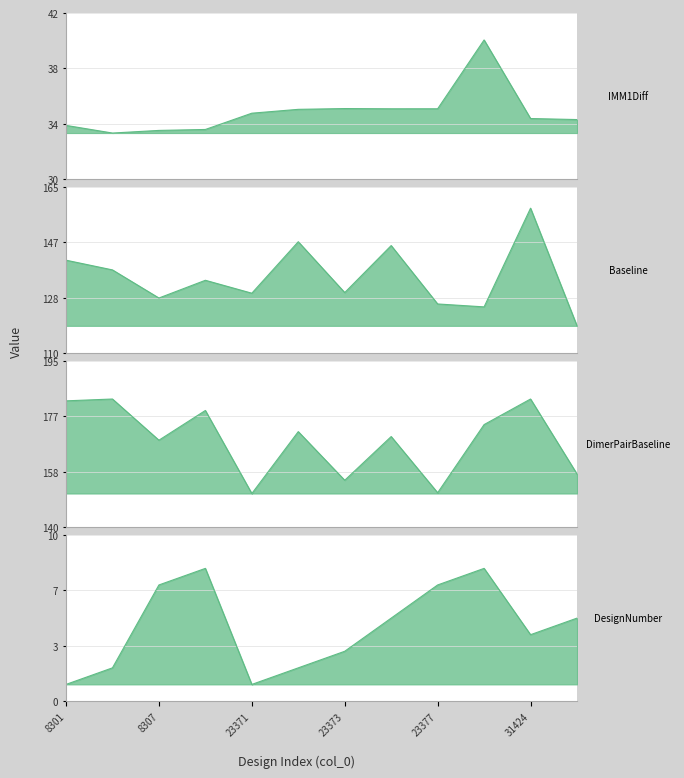

Count the number of data series in this chart.

4